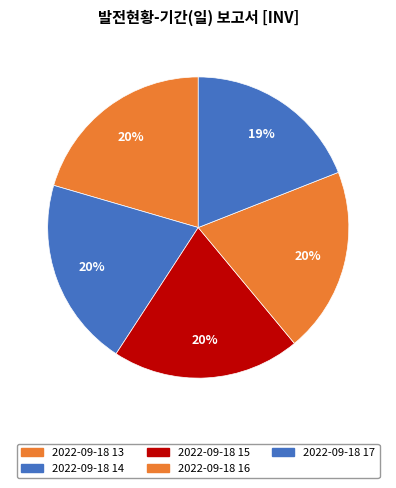

The 2022-09-18 13 slice represents 12% of the pie. True or false?

False